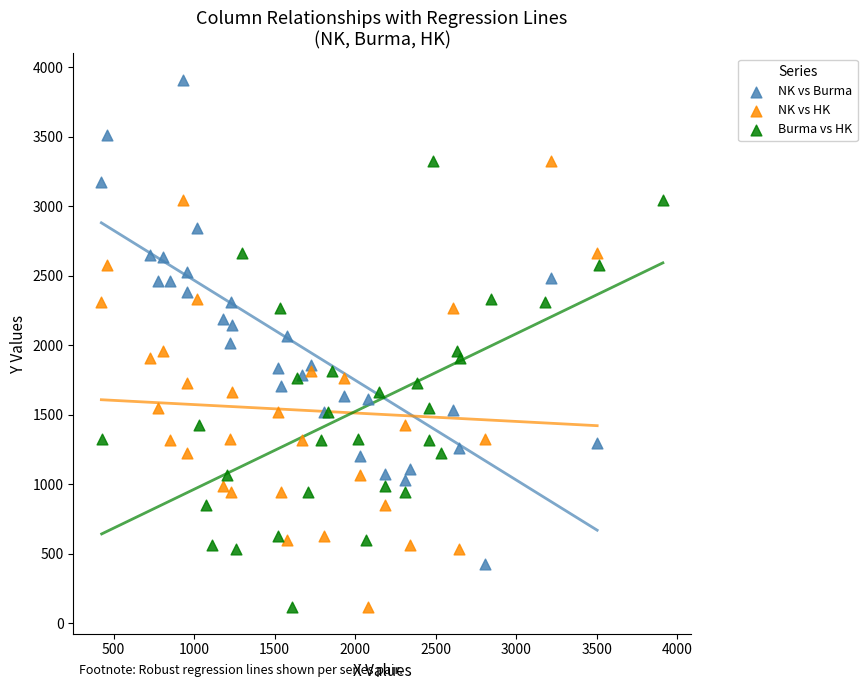

Which series reaches the maximum Y coordinate?

NK vs Burma